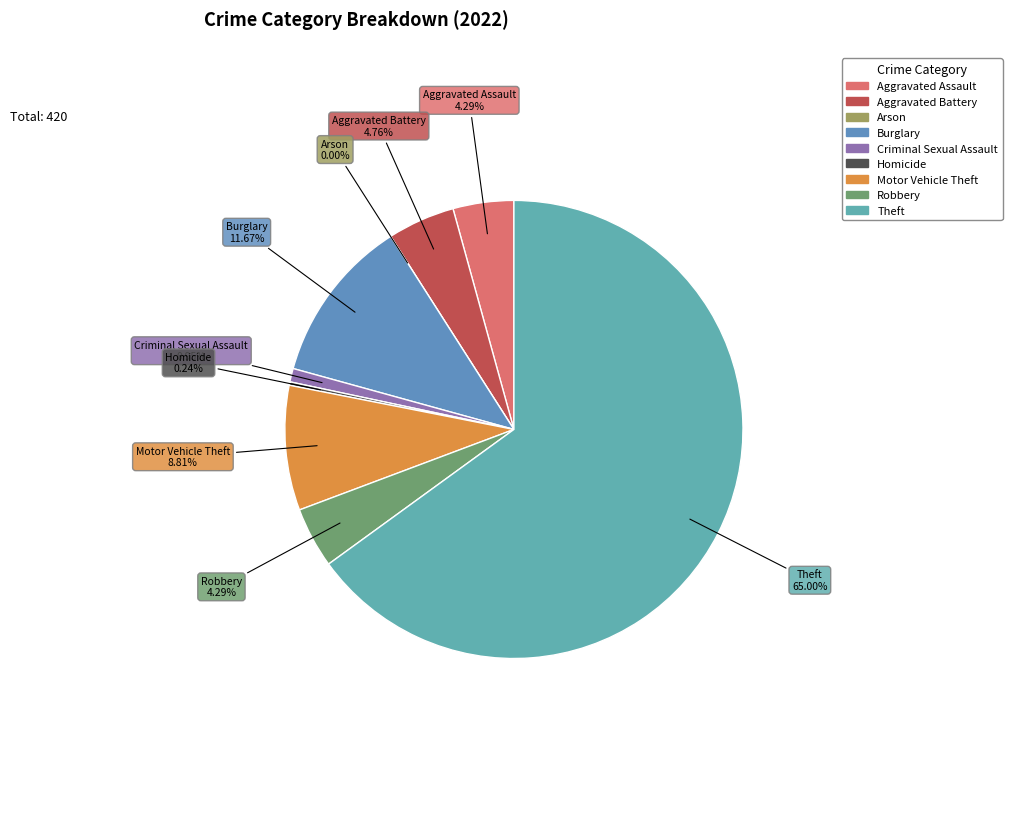

Combined, what portion of the pie is Homicide and Robbery?

4.5%